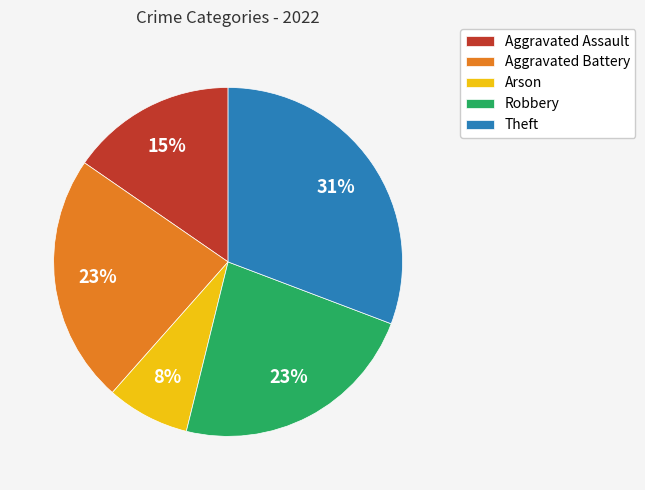

Is Robbery the majority of the pie?

No